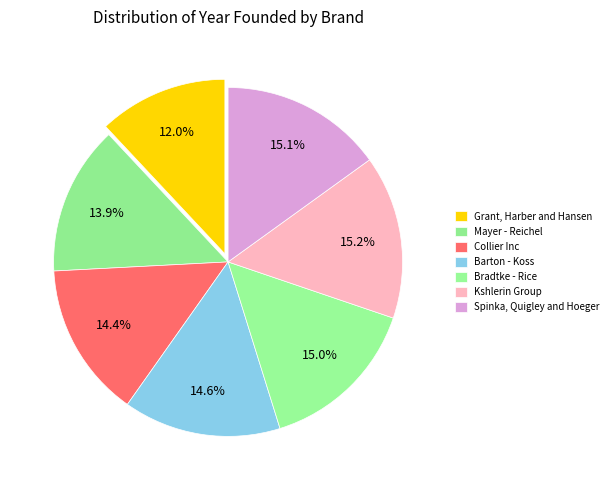

Count the number of slices in the pie.

7